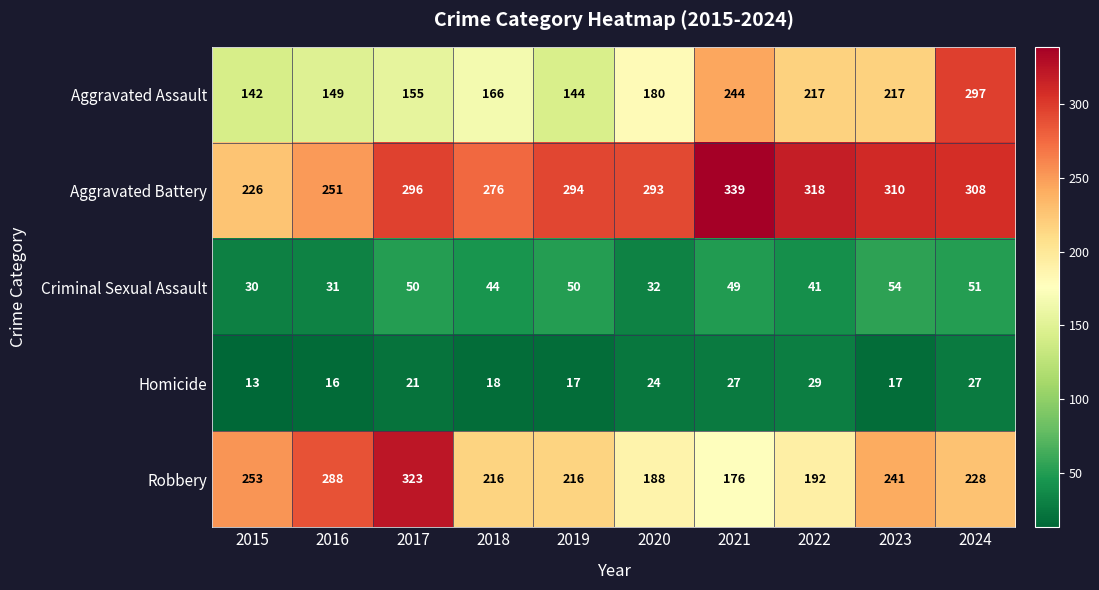

At which category is the sum across all series the highest?

2024